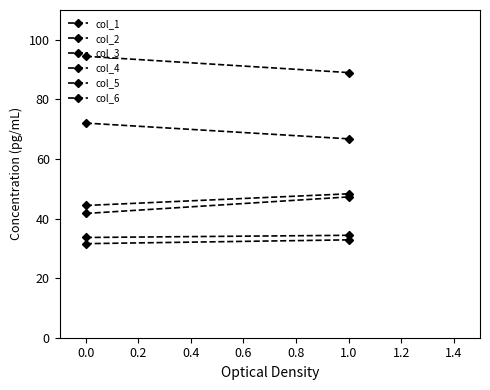

What is the value of the col_4 point at the 1st from the left?

41.7